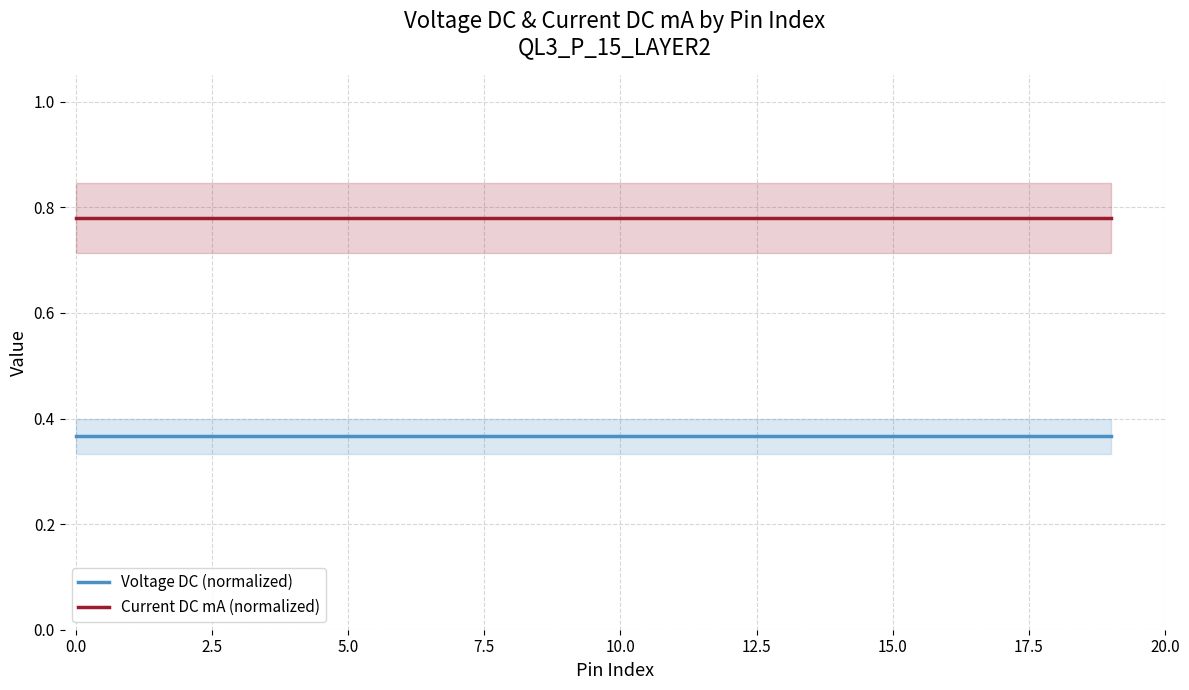

Reading left to right, list all the values displayed in this chart.

Voltage DC (normalized): 0.4	0.4	0.4	0.4	0.4	0.4	0.4	0.4	0.4	0.4	0.4	0.4	0.4	0.4	0.4	0.4	0.4	0.4	0.4	0.4
Current DC mA (normalized): 0.8	0.8	0.8	0.8	0.8	0.8	0.8	0.8	0.8	0.8	0.8	0.8	0.8	0.8	0.8	0.8	0.8	0.8	0.8	0.8